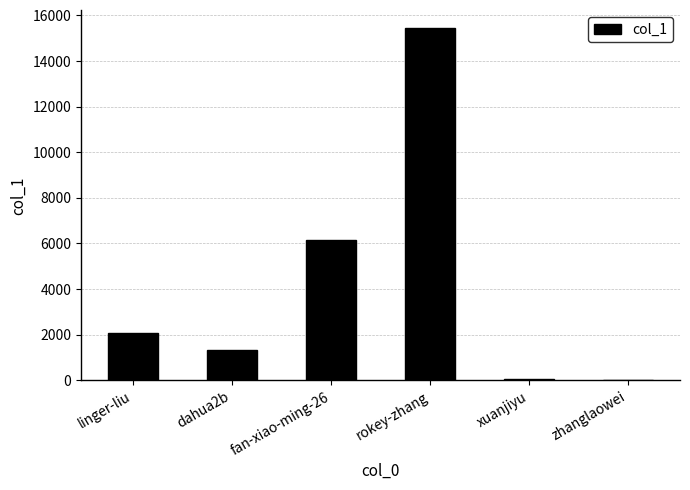

Where is the data nearest to the value 7727?

fan-xiao-ming-26